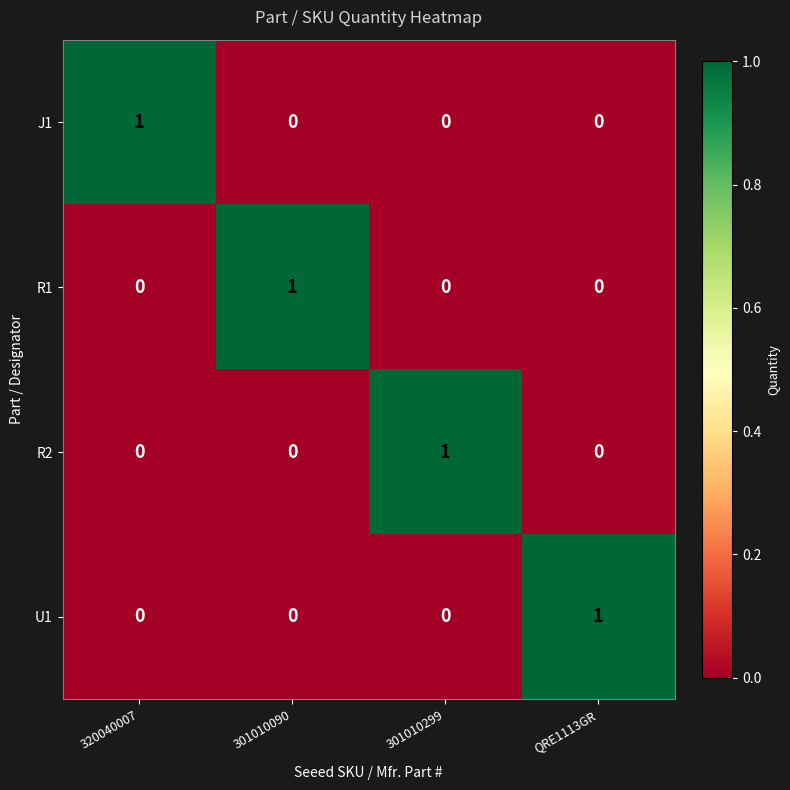

Which category has the highest value in the J1 series?

320040007